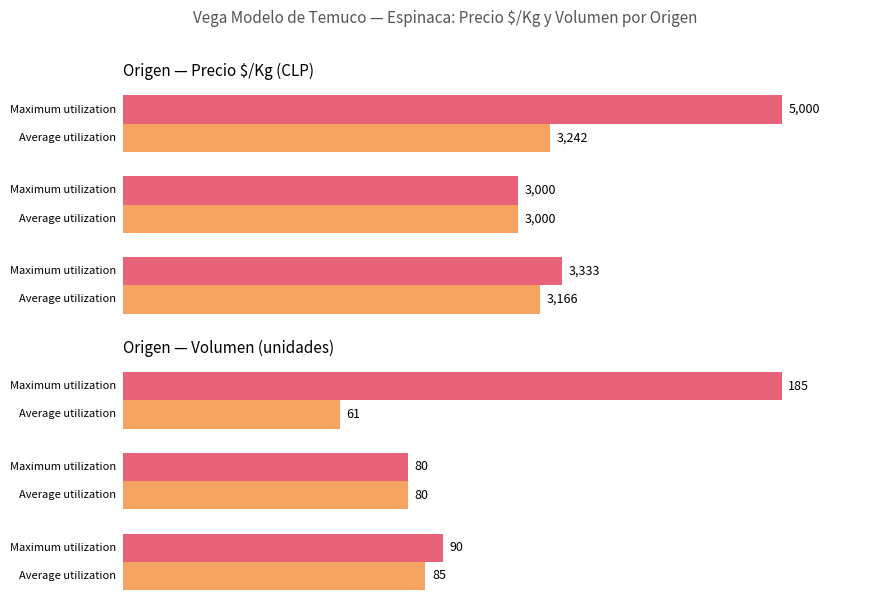

Which series has the widest spread of values?

Maximum utilization